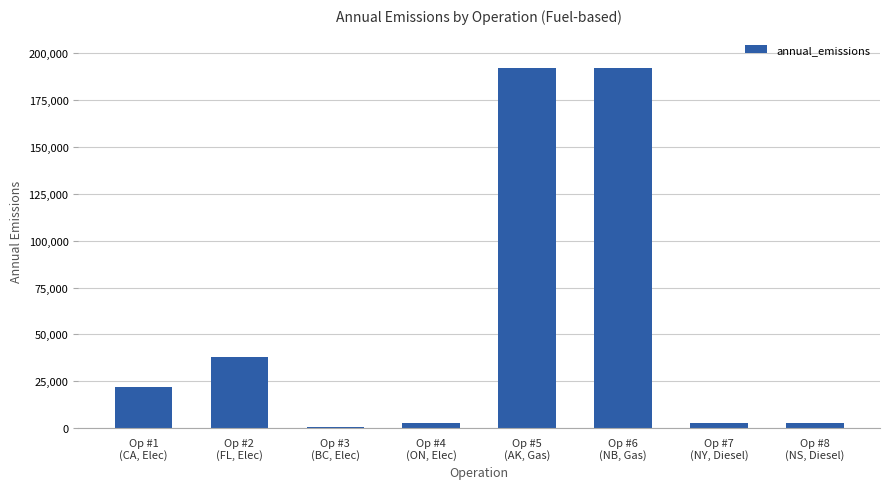

What is the sum of all values?

452980